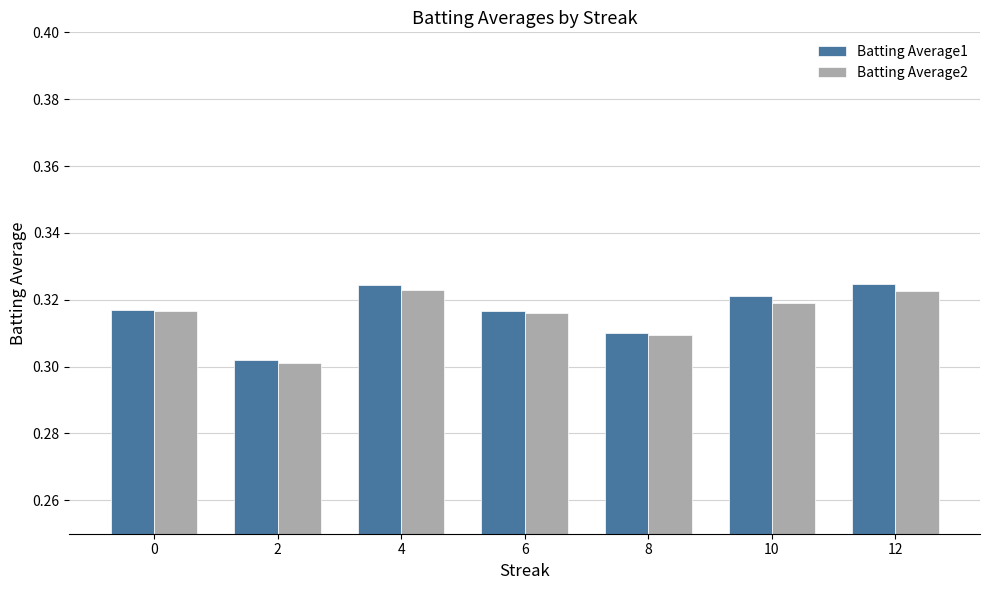

Are the bars horizontal?

No